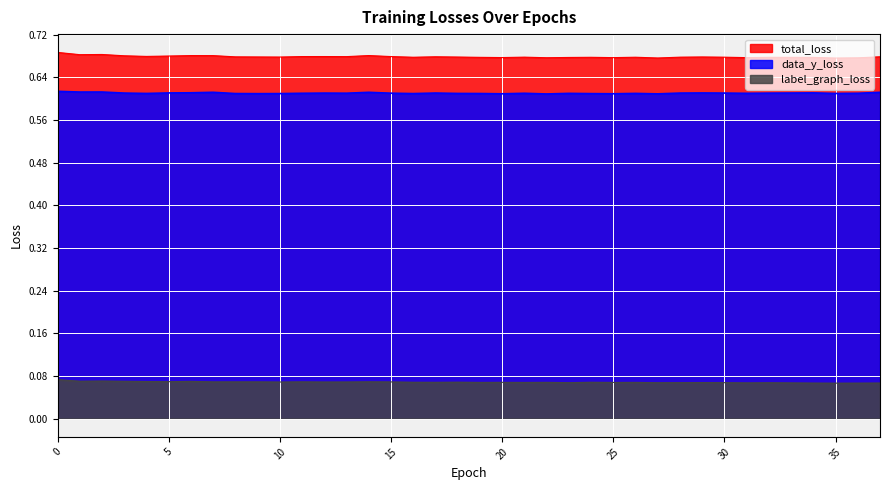

What is the total value across all series at 21?

1.4